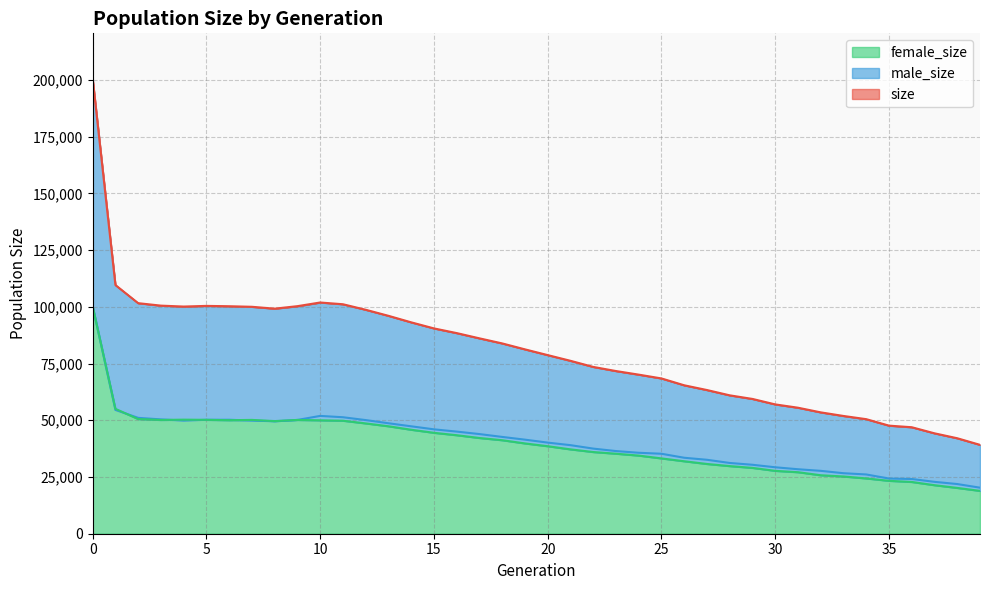

What is the maximum value for female_size?

100284